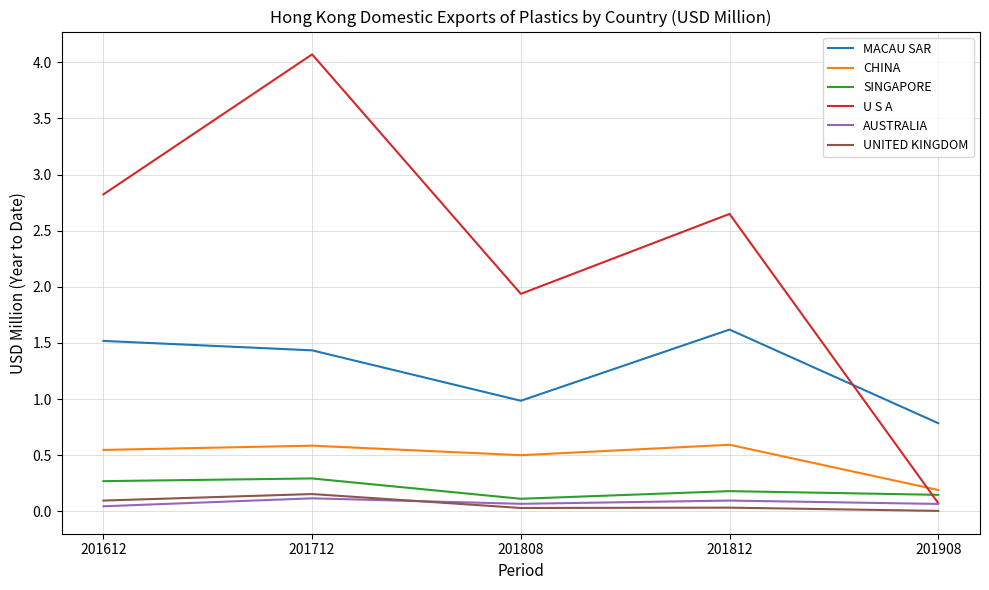

Which series has the largest range (max minus min)?

U S A